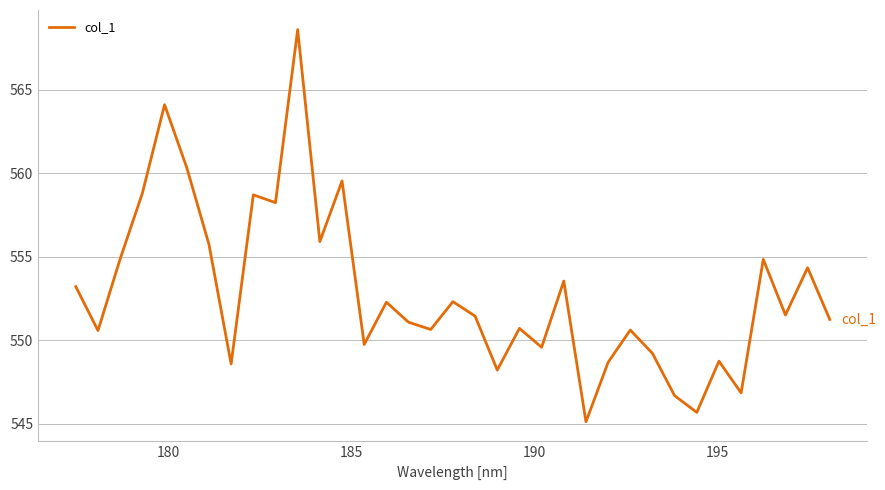

What is the difference between the maximum and minimum values?

23.5